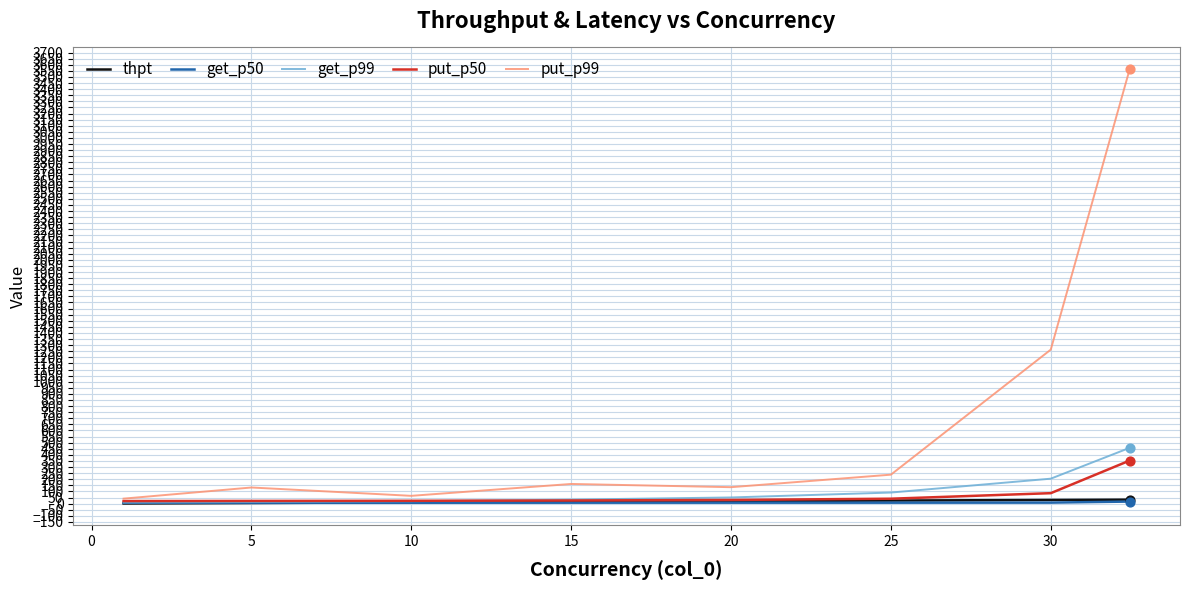

What are all the series names shown in the legend?

thpt, get_p50, get_p99, put_p50, put_p99